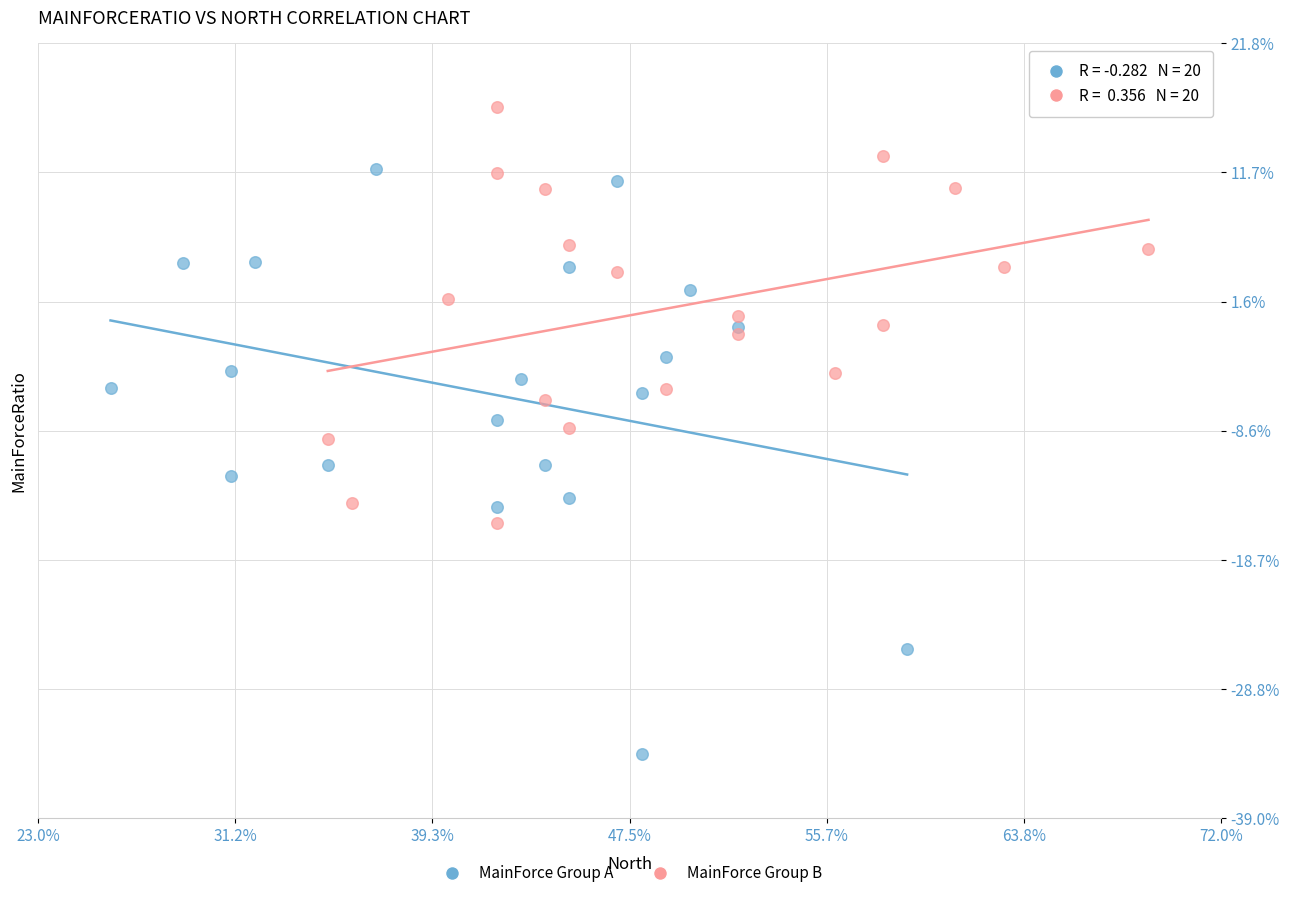

What are all the series names shown in the legend?

MainForce Group A, MainForce Group B